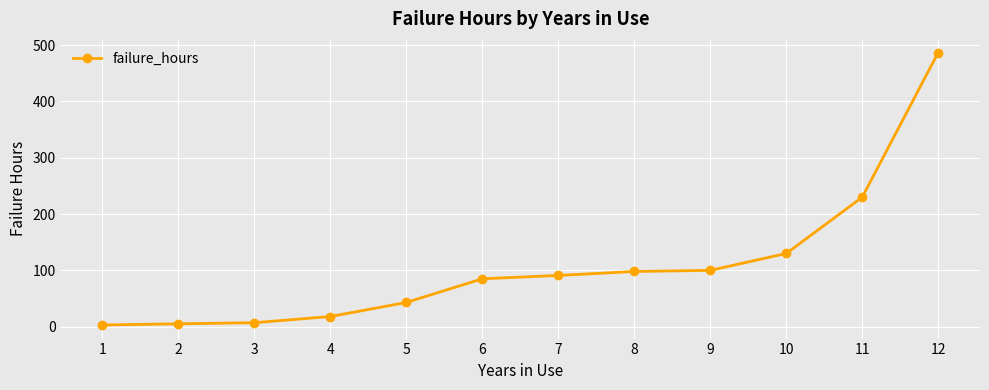

Between 9 and 3, which is larger?

9